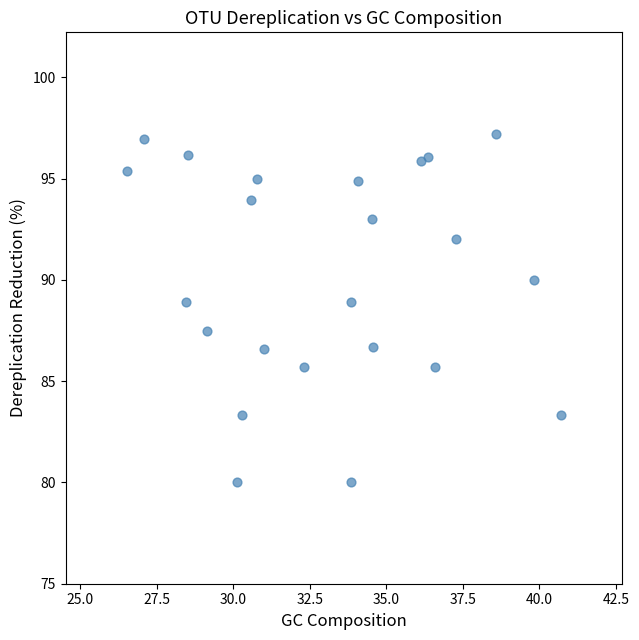

What is the range of X values (max minus min)?

14.2